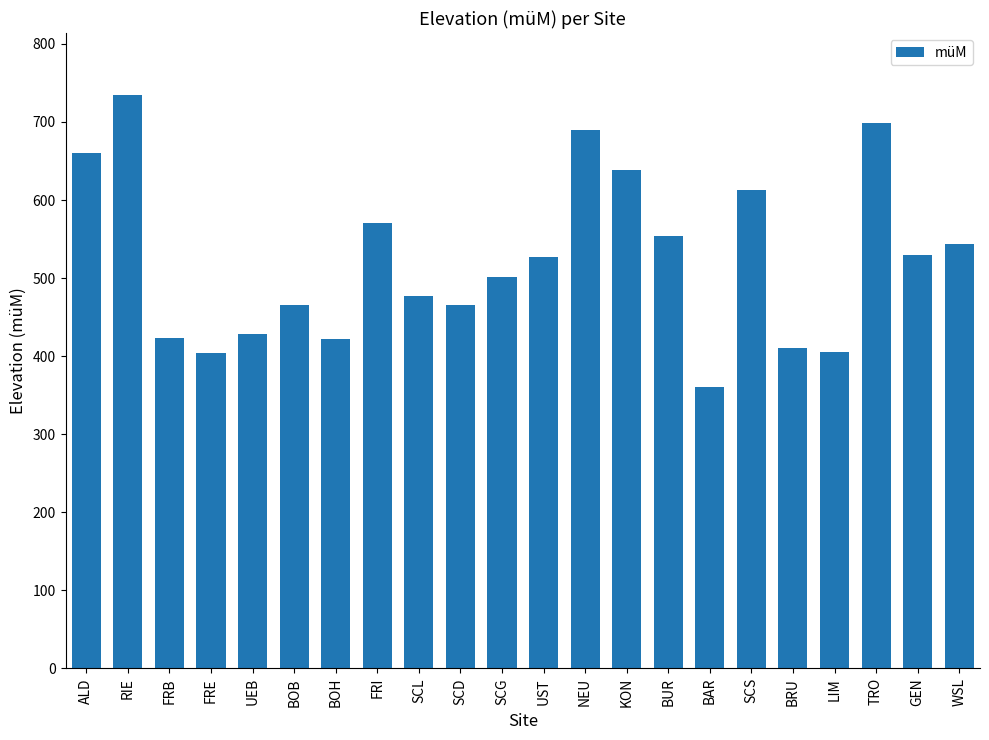

How many bars are there in total?

22